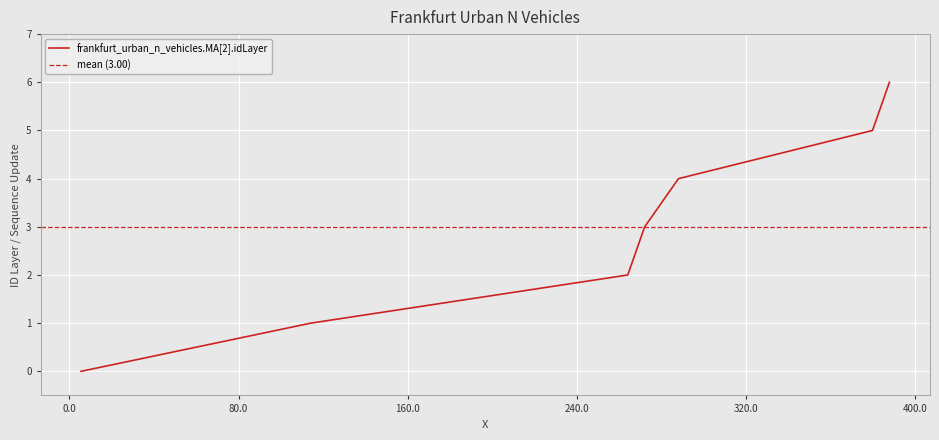

At which label does the data first exceed 3?

288.100079517373